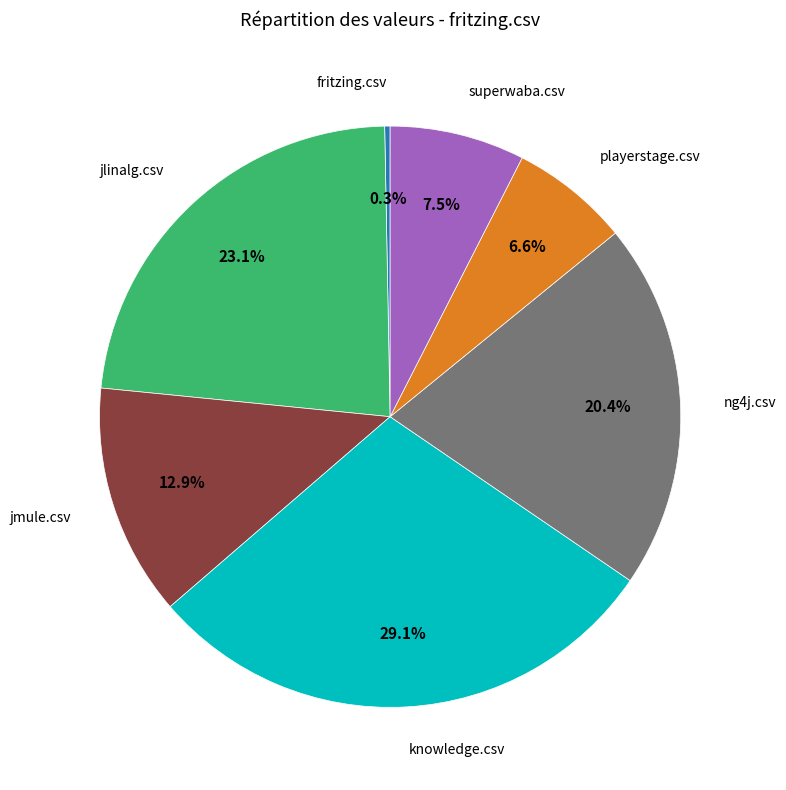

Does any single category account for the majority?

No